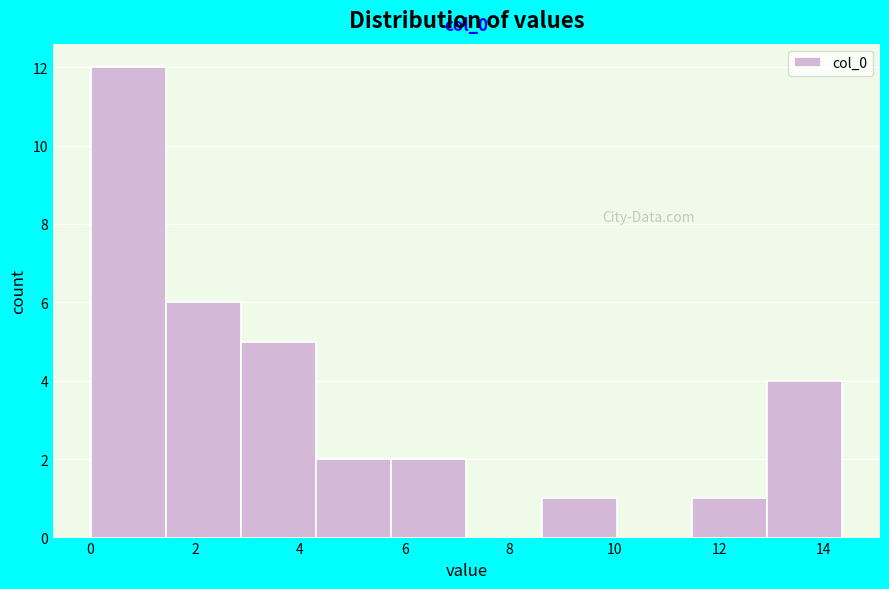

Which range on the x-axis has the tallest bar?

0.0 to 1.4